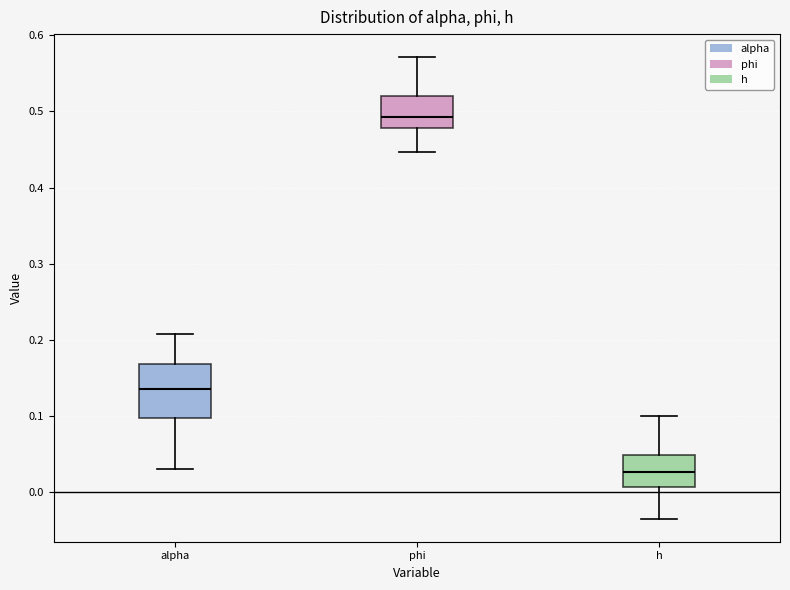

Which box's median line is the highest?

phi